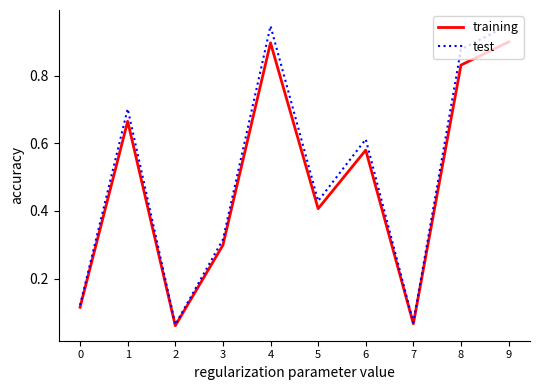

Is the value of training at 1 greater than the value of test at 6?

Yes